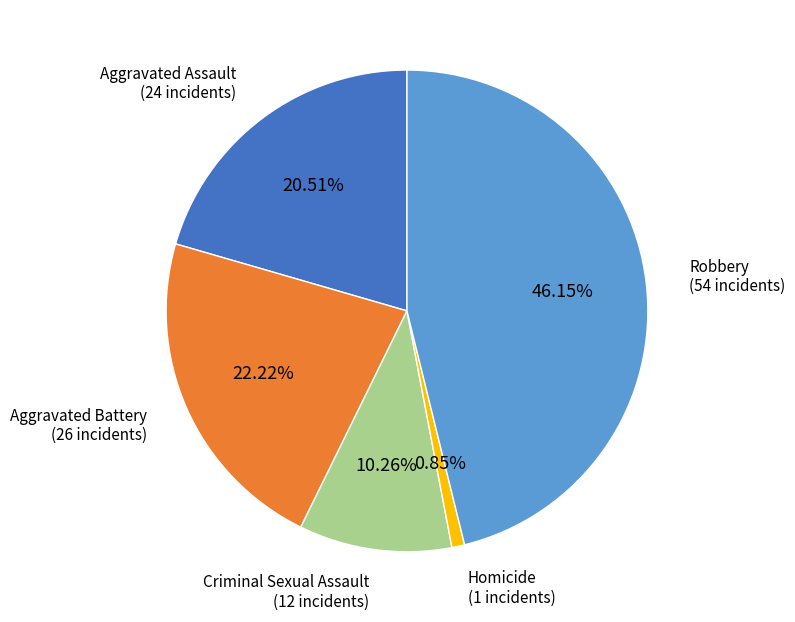

Is it true that Criminal Sexual Assault is 20% of the pie?

False